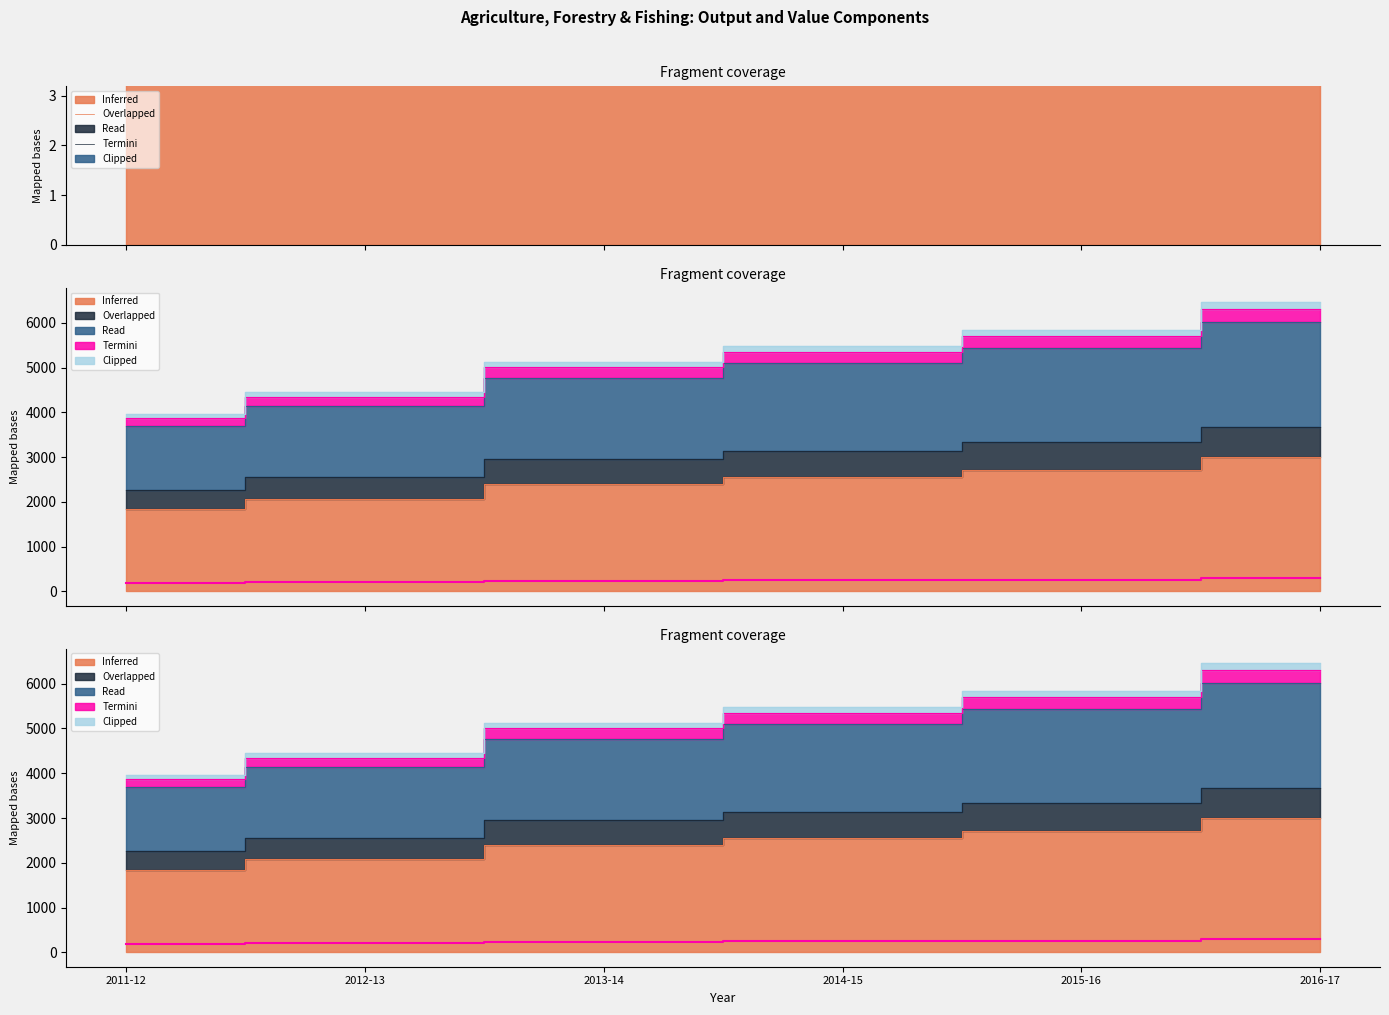

Between 2013-14 and 2012-13, which is larger?

2013-14